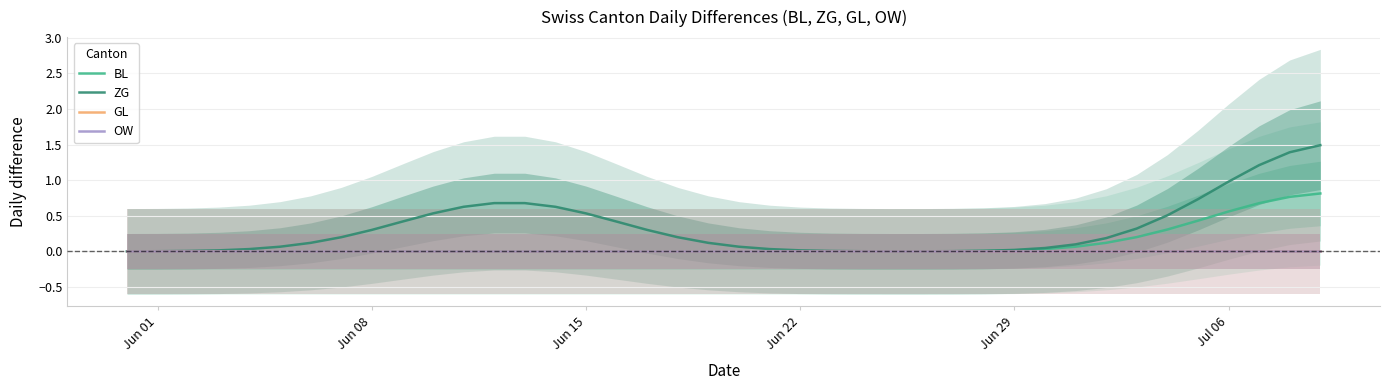

True or false: BL has more than 2 interior local peaks.

False